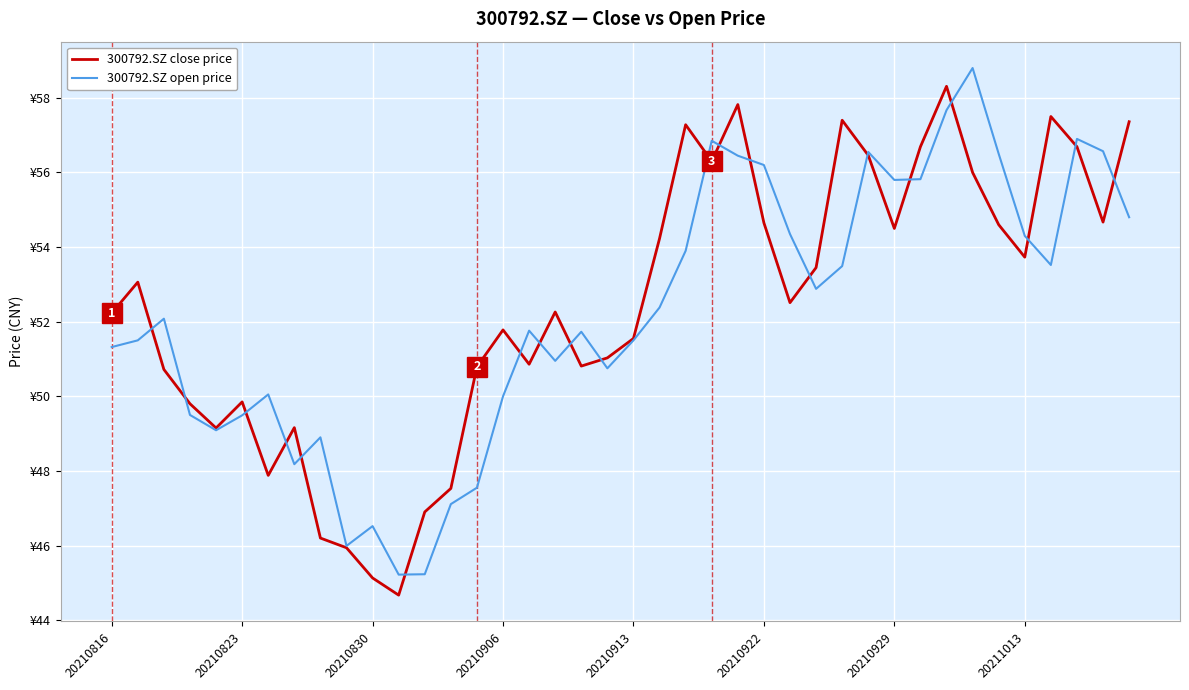

What are all the series names shown in the legend?

300792.SZ close price, 300792.SZ open price